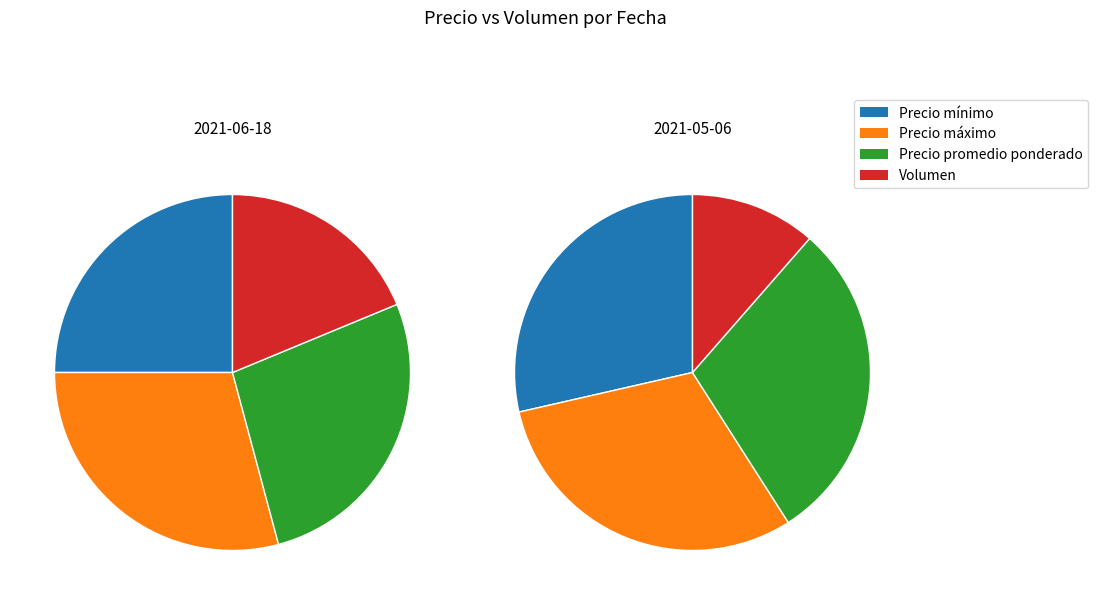

What percentage do 2021-05-06 and 2021-06-18 together represent?

100.0%